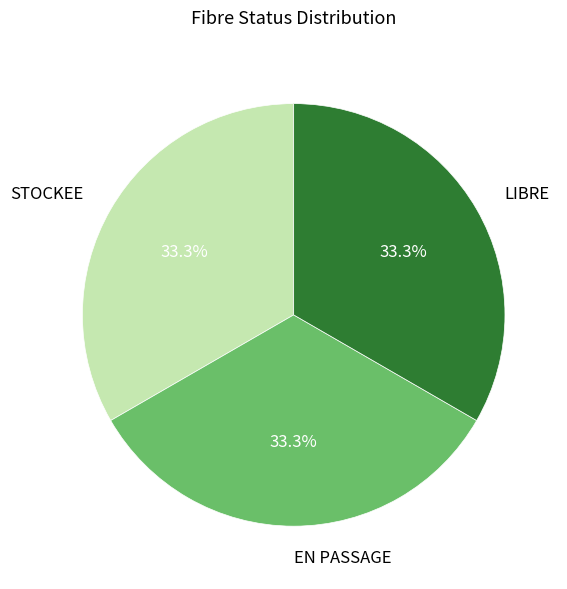

To the nearest percent, what percentage of the pie is STOCKEE?

33%